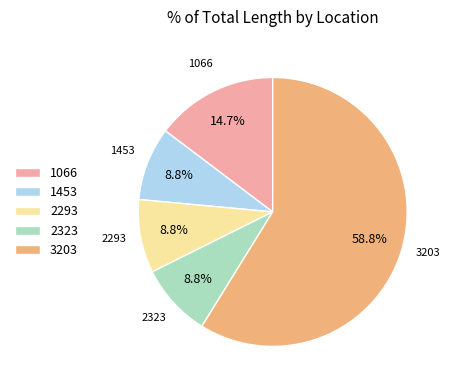

What is the ratio of the value at 2293 to the value at 1453?

1.0